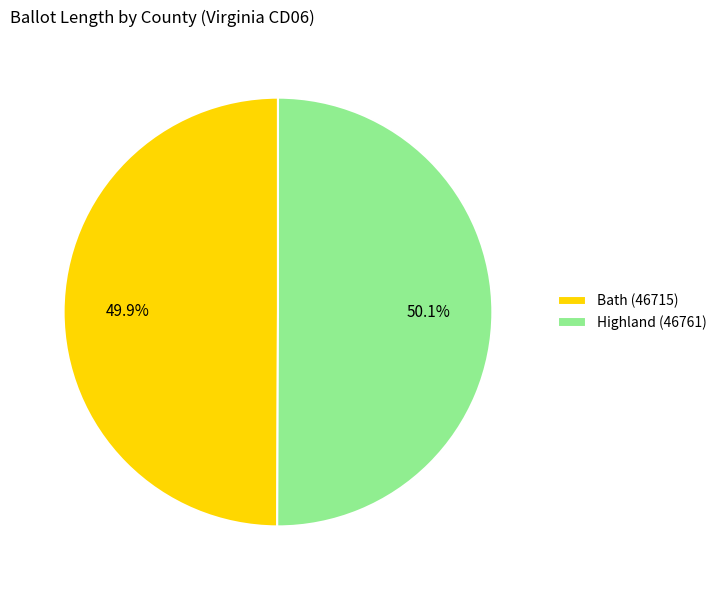

How many slices are in this pie chart?

2